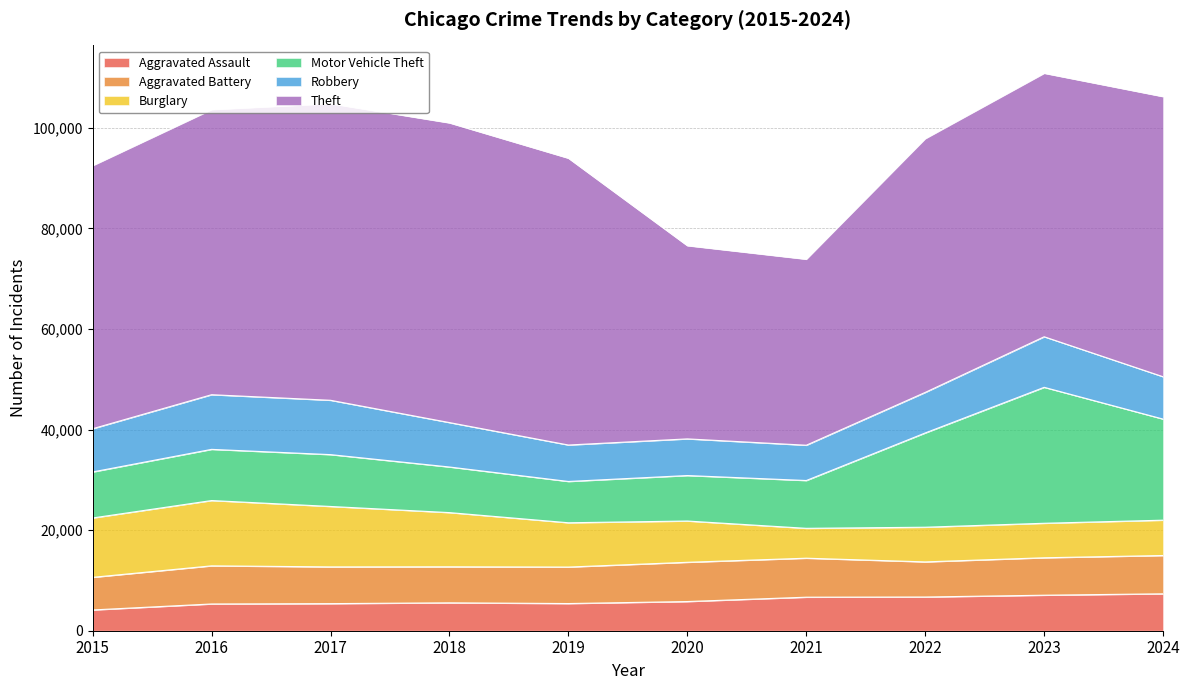

What are all the series names shown in the legend?

Aggravated Assault, Aggravated Battery, Burglary, Motor Vehicle Theft, Robbery, Theft